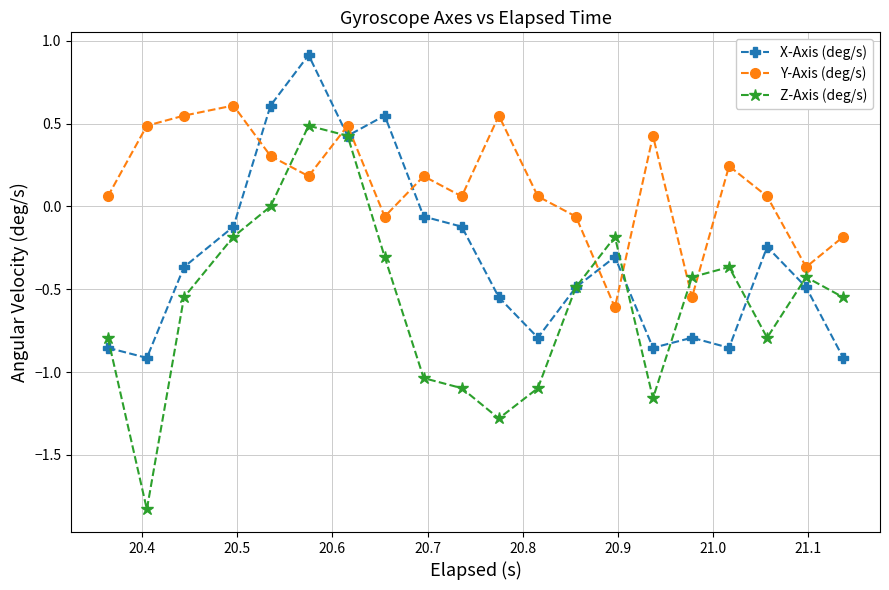

What is the maximum value for Y-Axis (deg/s)?

0.6